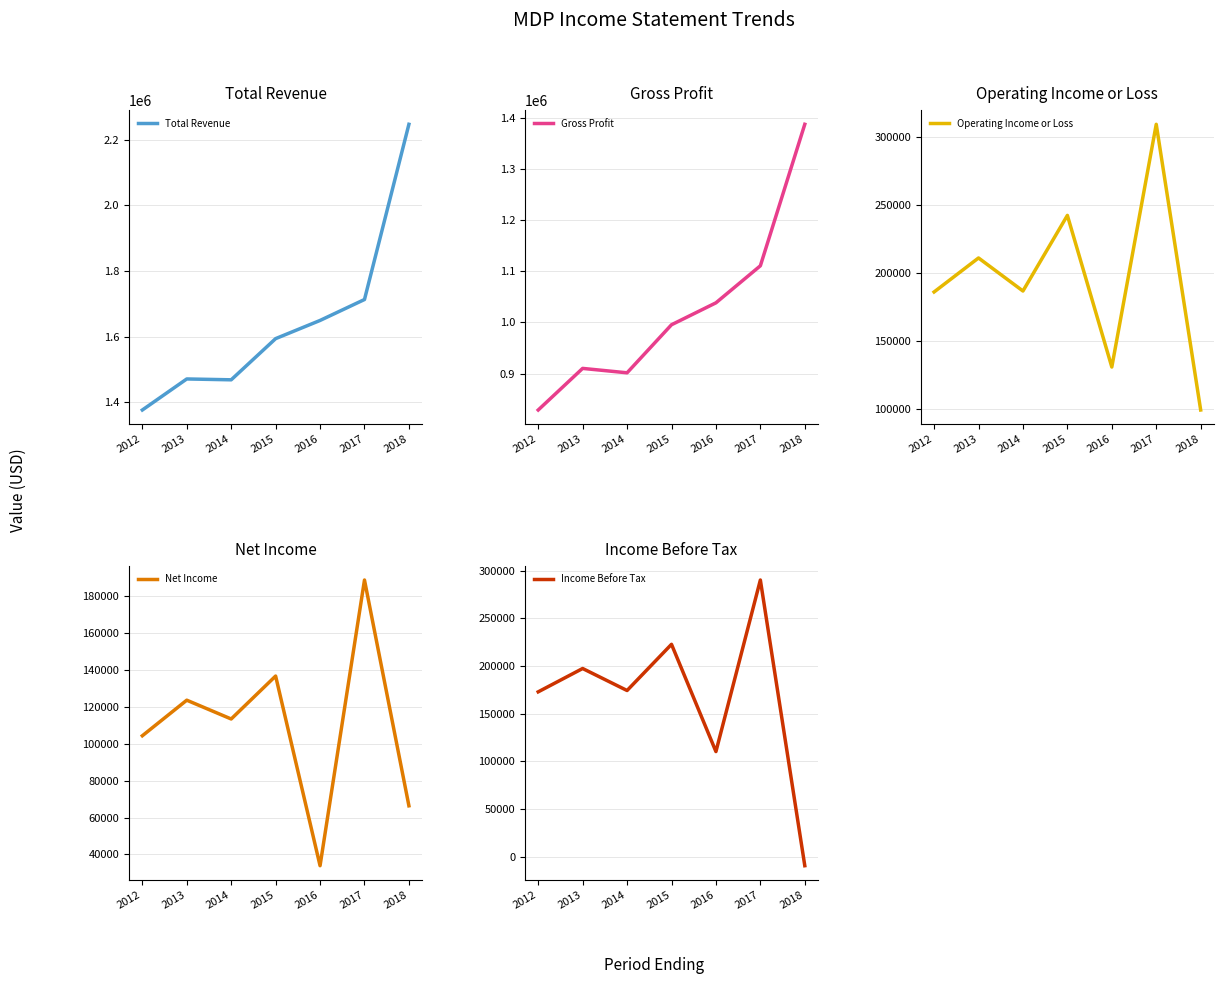

At how many categories does at least one series exceed 553950?

7